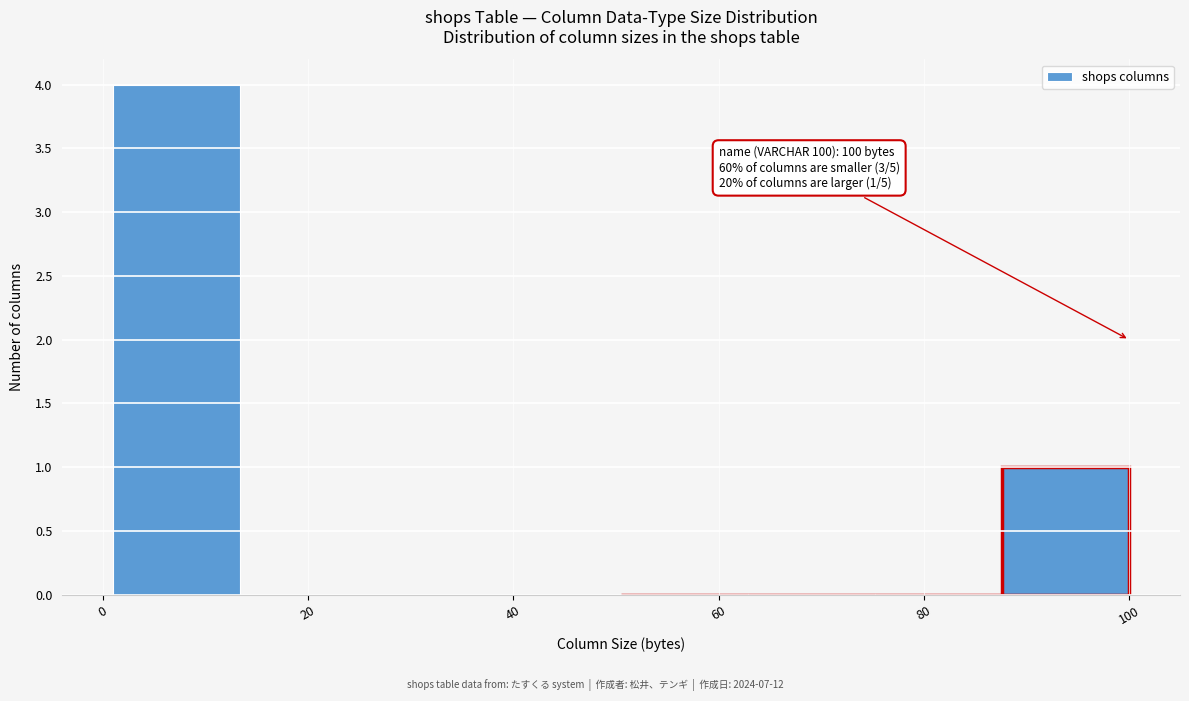

Which range on the x-axis has the tallest bar?

2 to 14